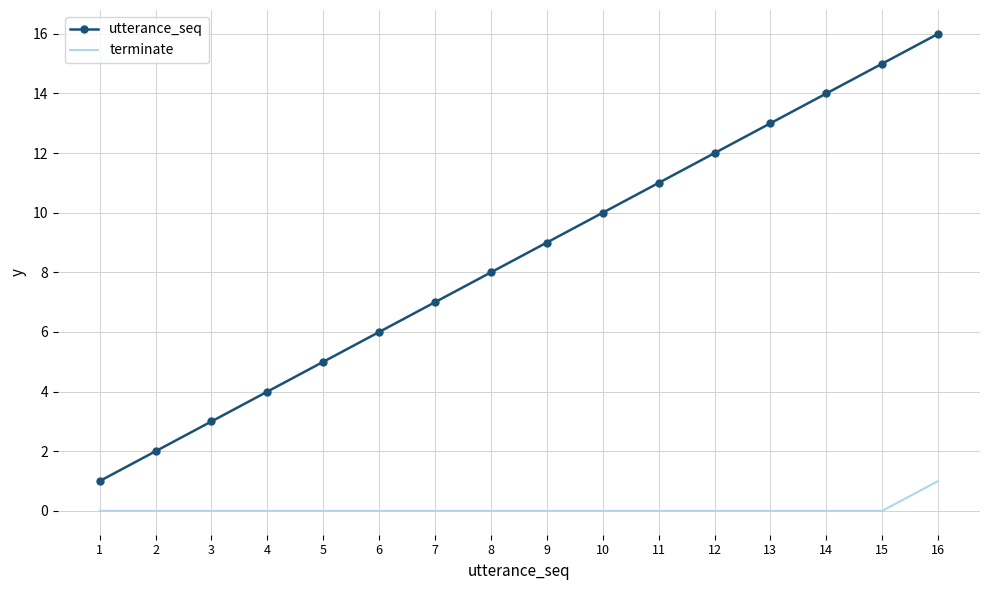

List the series in order of their overall mean, lowest first.

terminate, utterance_seq